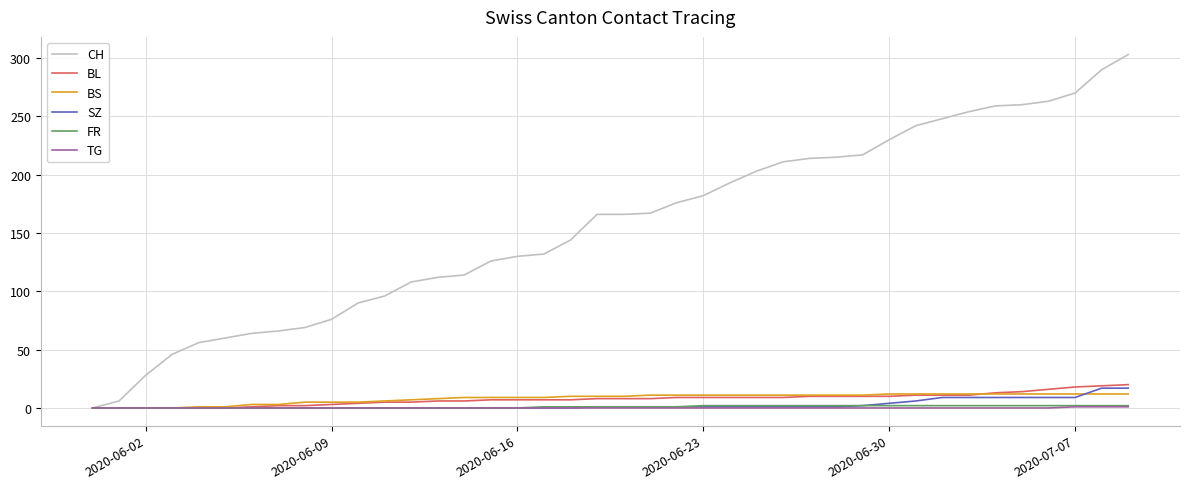

Which series has the largest total across all categories?

CH